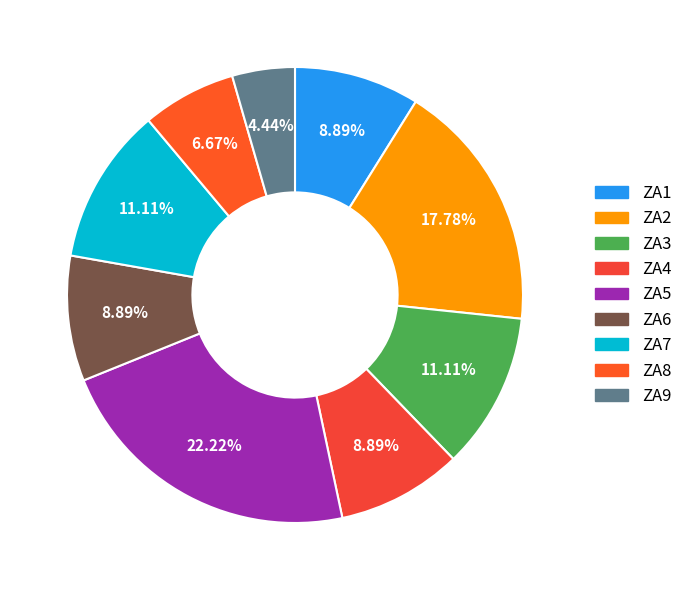

What portion of the pie excludes ZA5?

77.8%